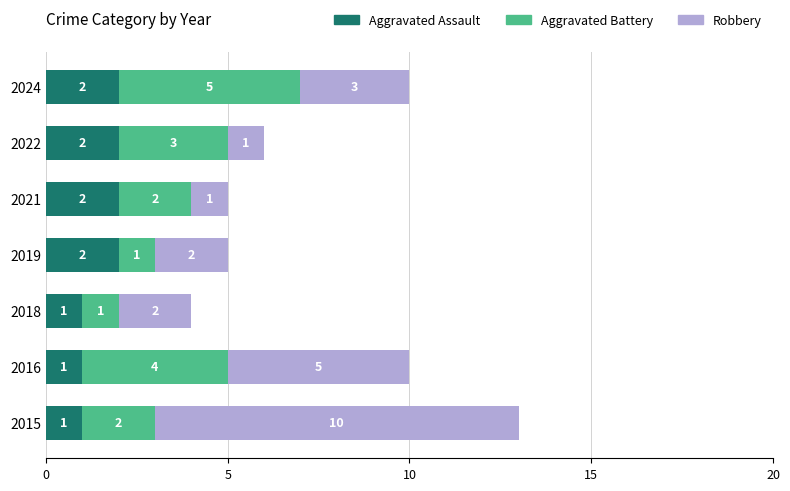

What is the total value across all series at 2016?

10